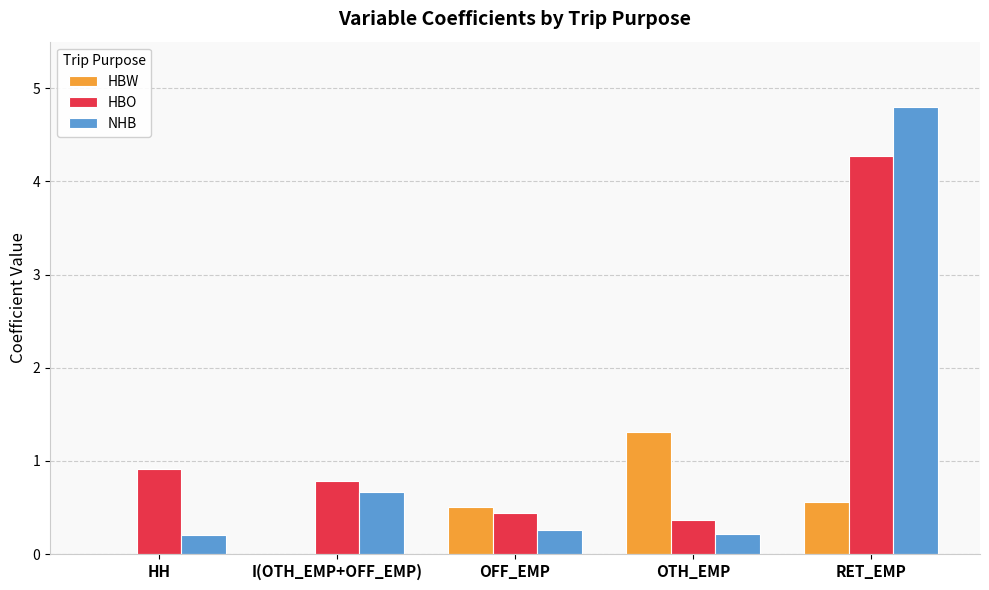

Are the bars horizontal?

No